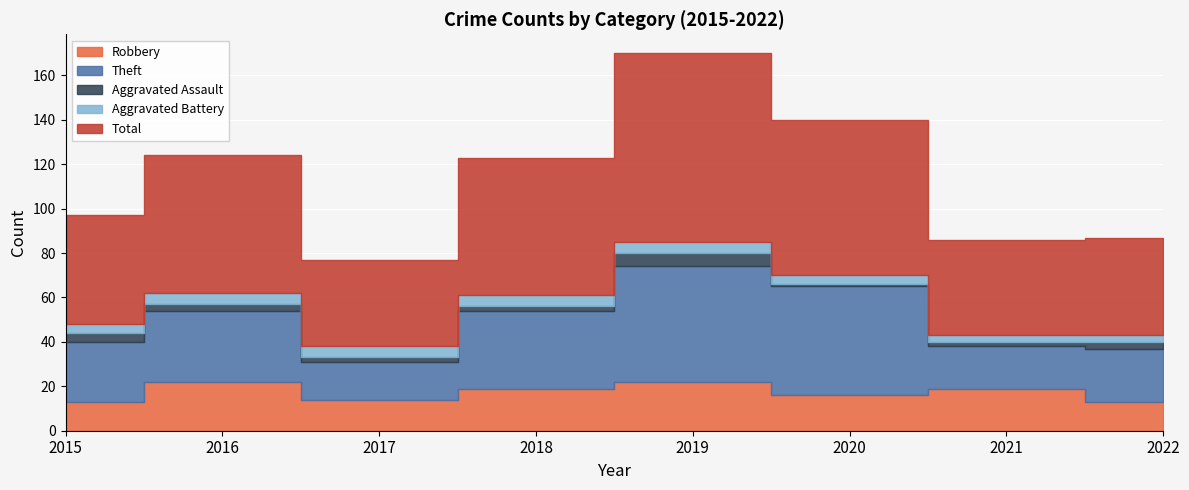

Is the value of Theft at 2019 greater than the value of Aggravated Assault at 2020?

Yes